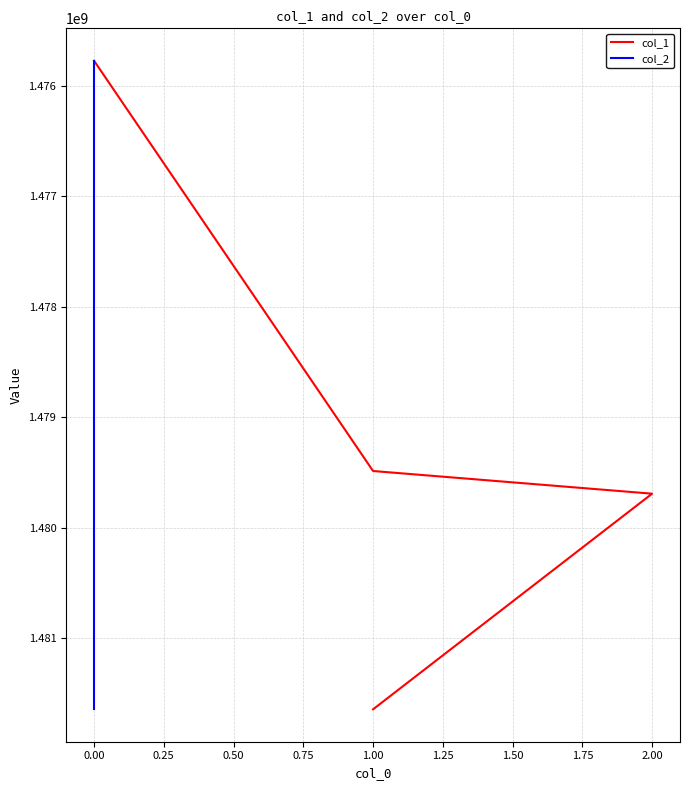

Read the col_2 value at 0.00.

1479485143